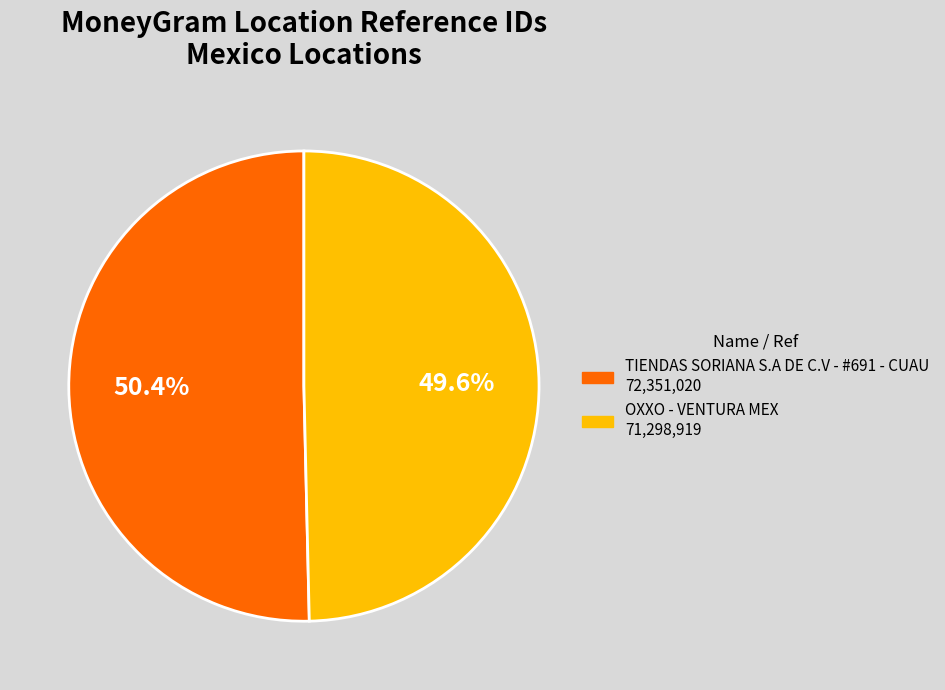

How many slices are in this pie chart?

2